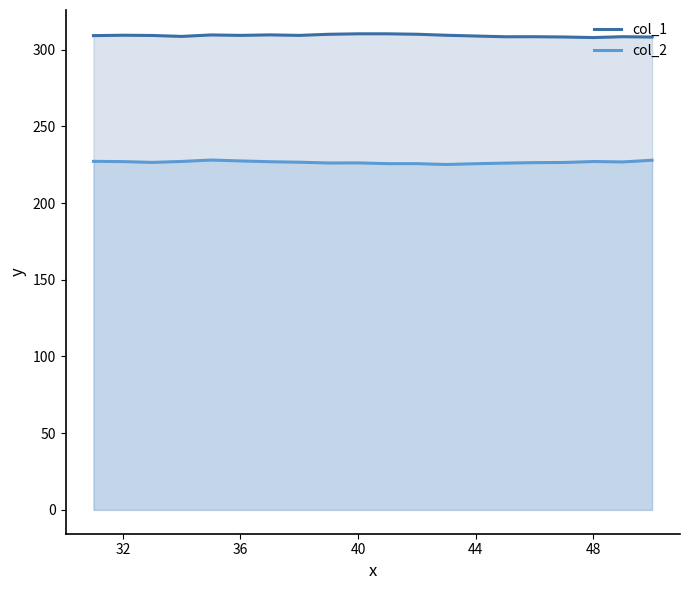

Which series has the largest total across all categories?

col_1